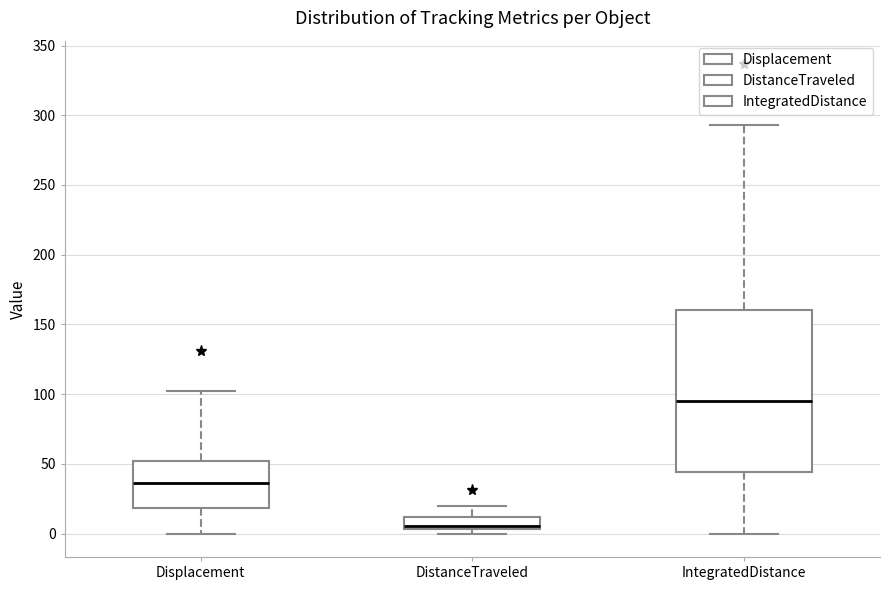

Where is the upper edge of the box for IntegratedDistance on the y-axis? The values are not printed on the chart, so give them approximately, as read against the axis.

160